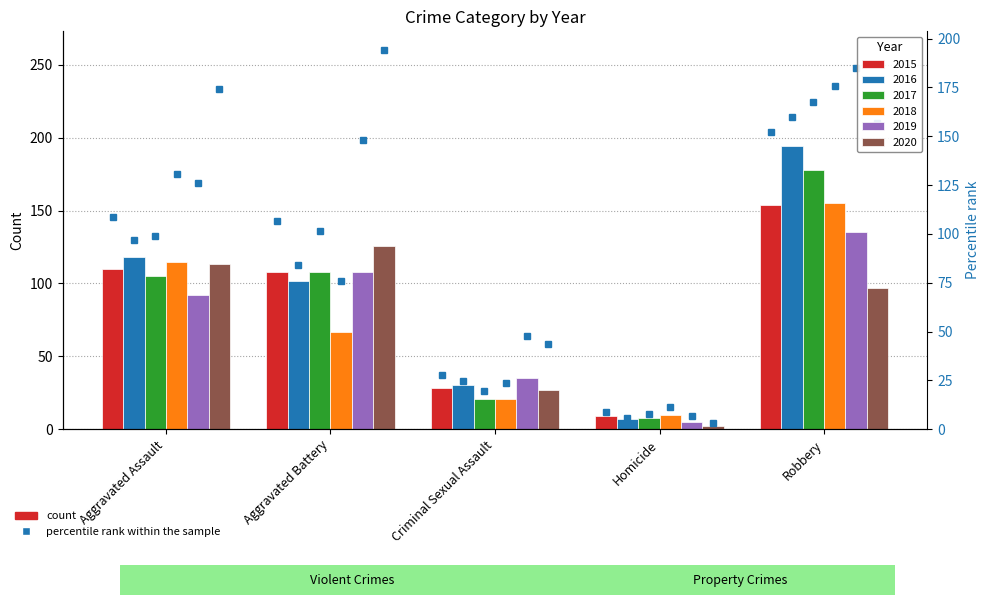

At how many categories does at least one series exceed 113?

3